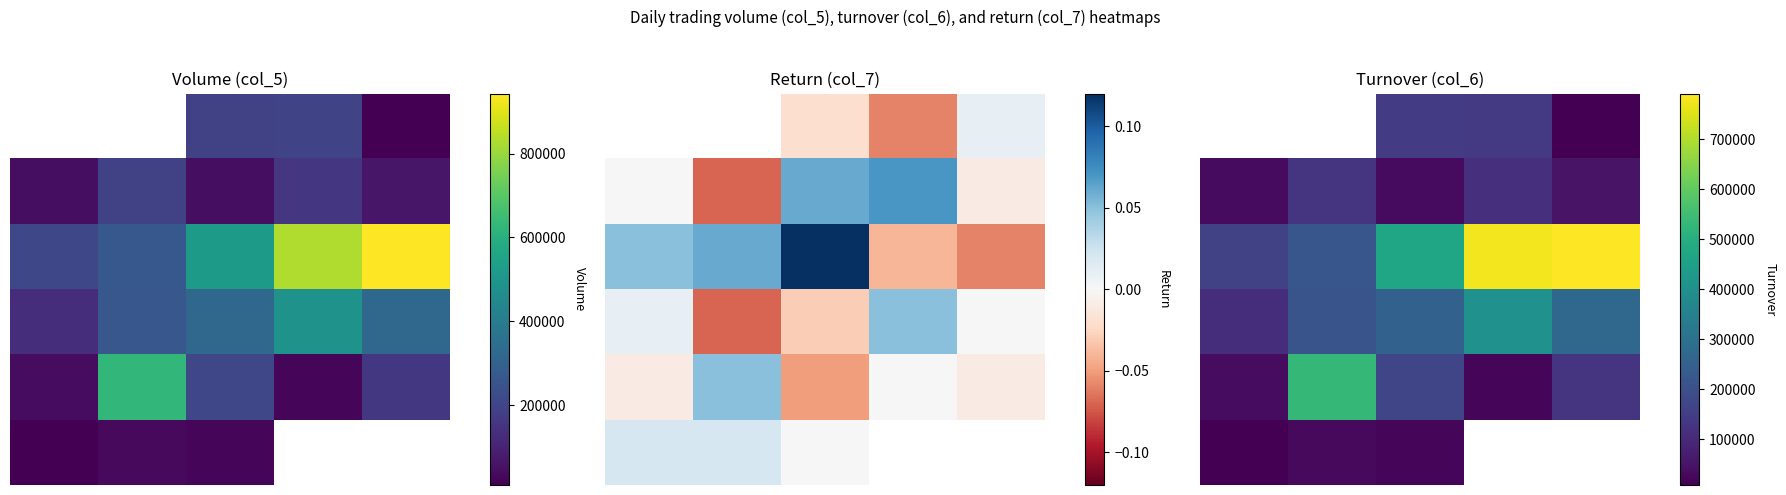

The value of 2 at 3 is 1229688.9. True or false?

False